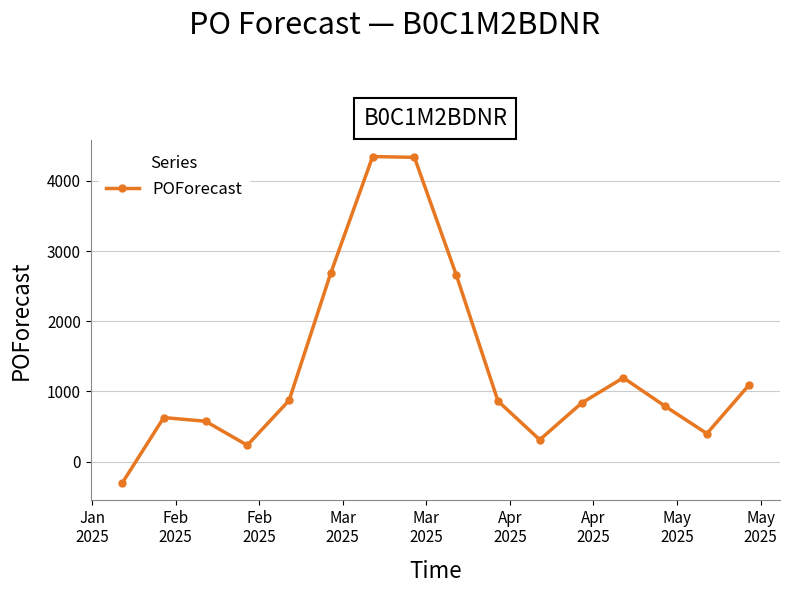

What is the value of the 16th point from the left?

1086